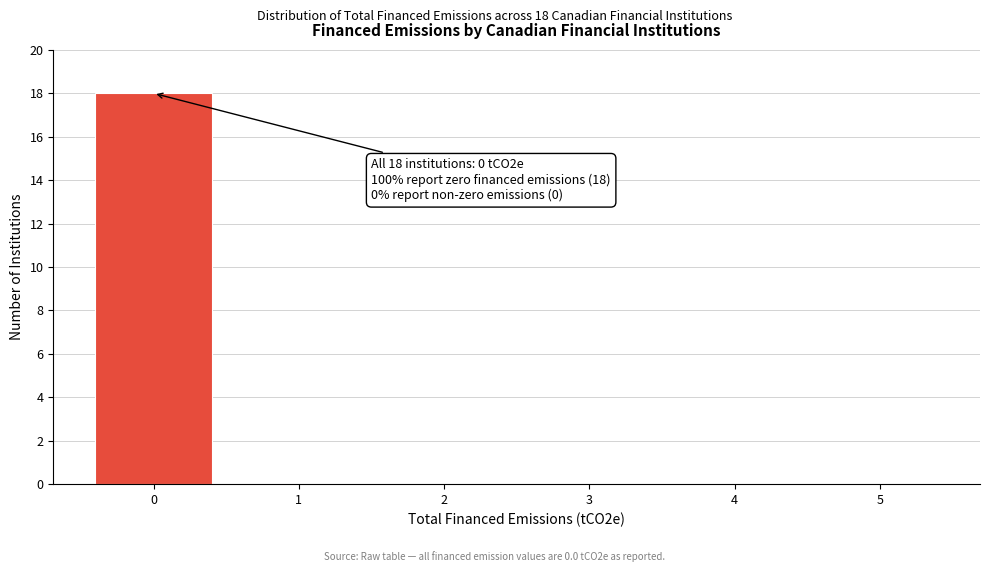

Over which range of the x-axis is the bar tallest?

-0.5 to 0.5